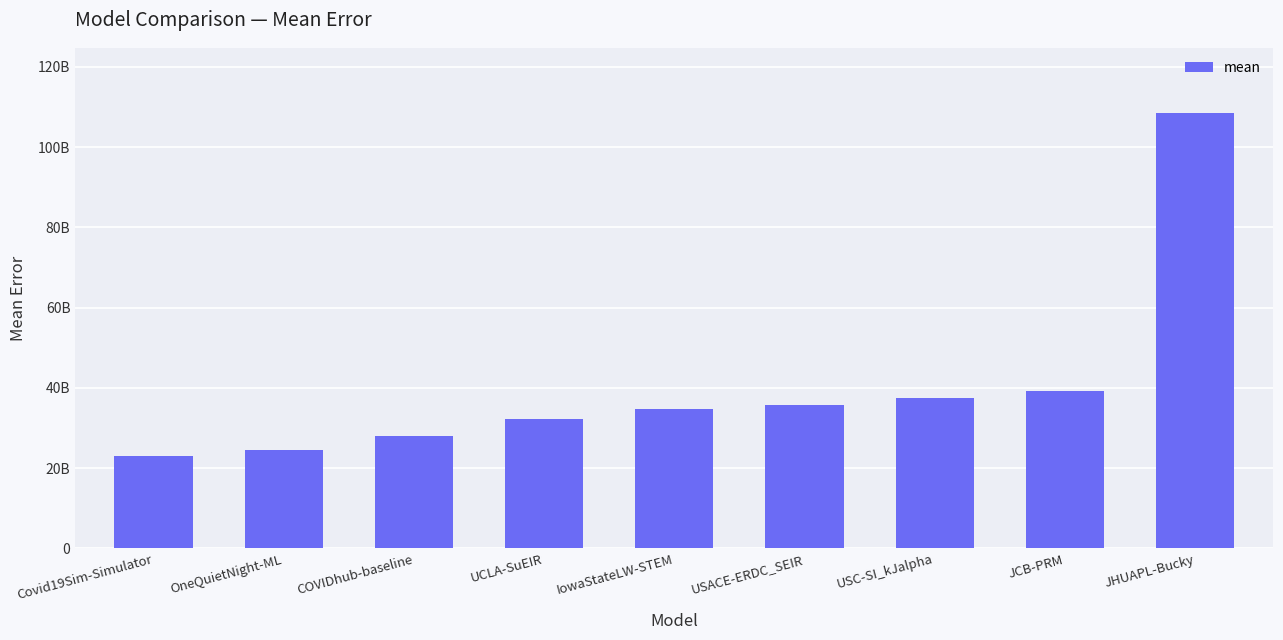

Which has a higher value, UCLA-SuEIR or Covid19Sim-Simulator?

UCLA-SuEIR